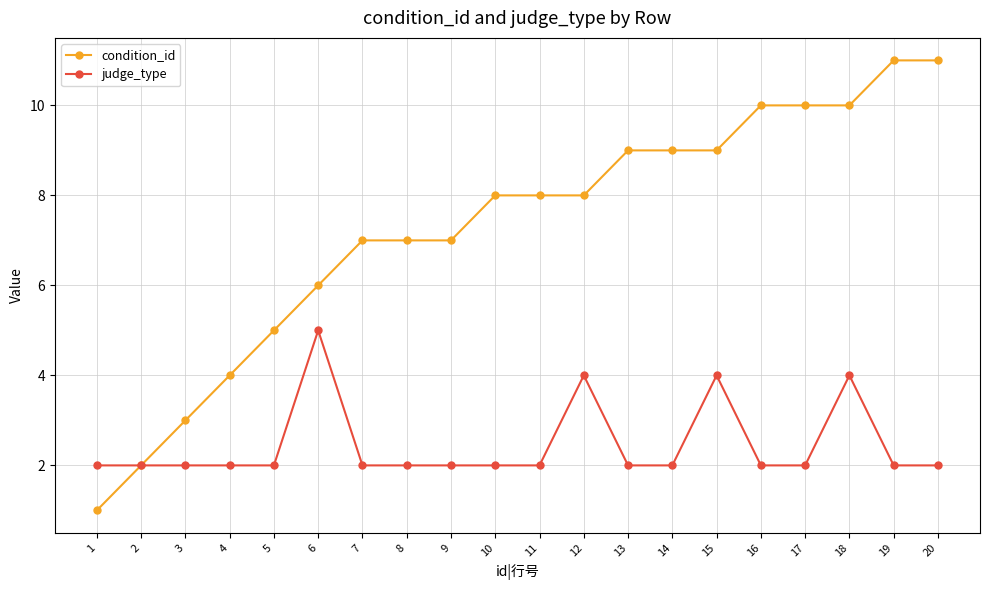

What is the difference between the condition_id values at 8 and 11?

1